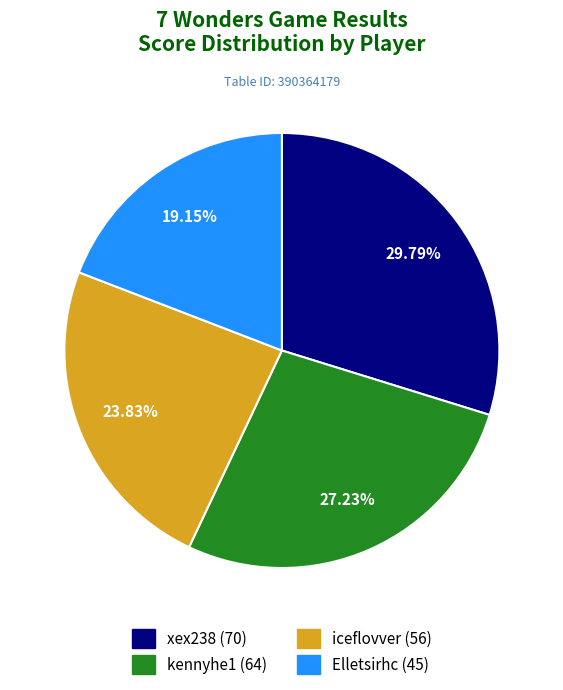

Is it true that xex238 is 17% of the pie?

False